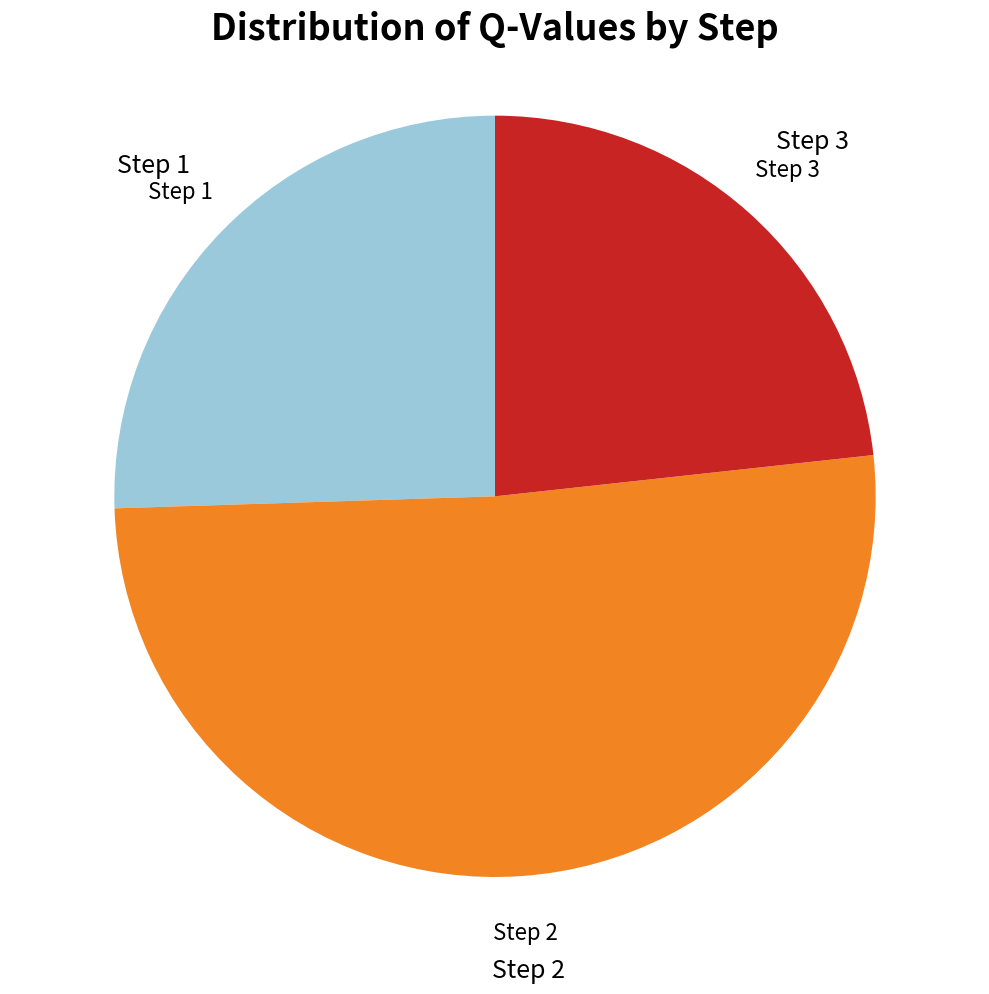

True or false: Step 3 accounts for 23% of the total.

True